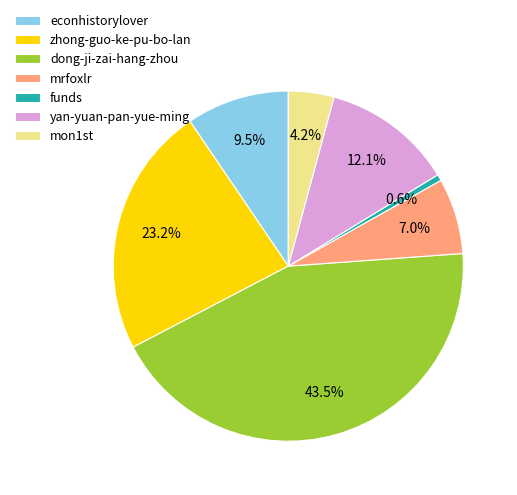

Which category has the biggest portion of the pie?

dong-ji-zai-hang-zhou